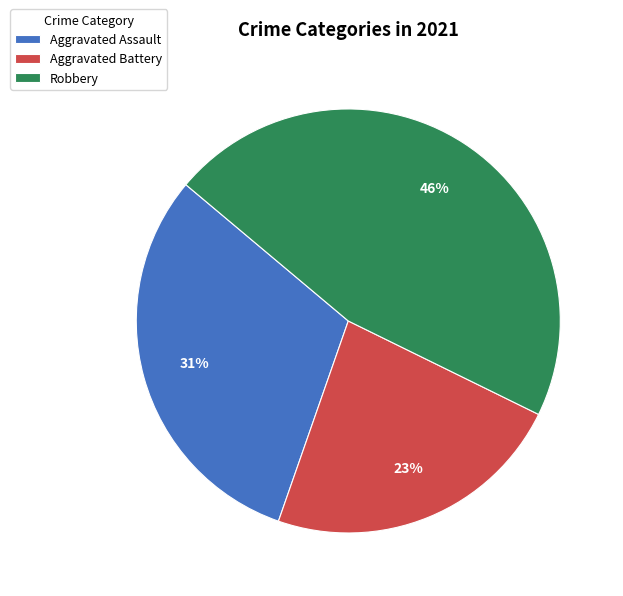

Count the number of slices in the pie.

3